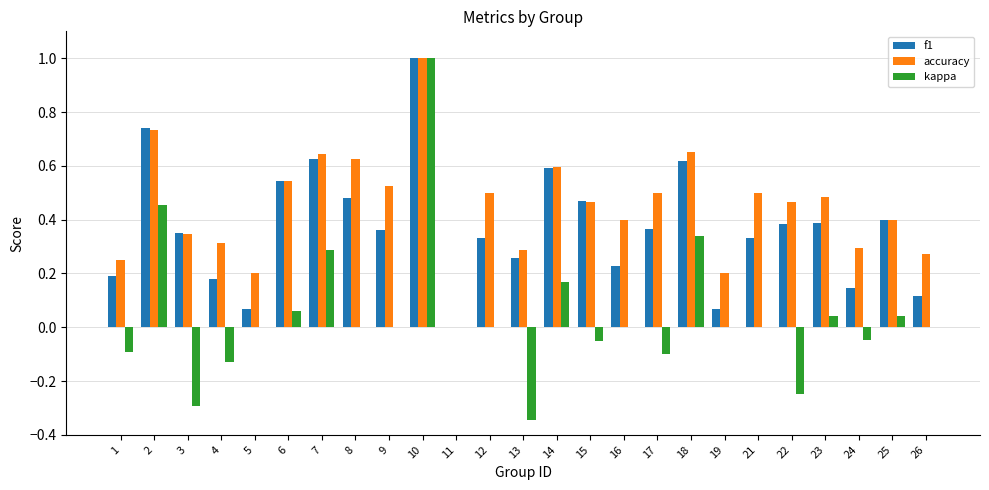

Is it true that kappa equals -0.5 at 11?

False